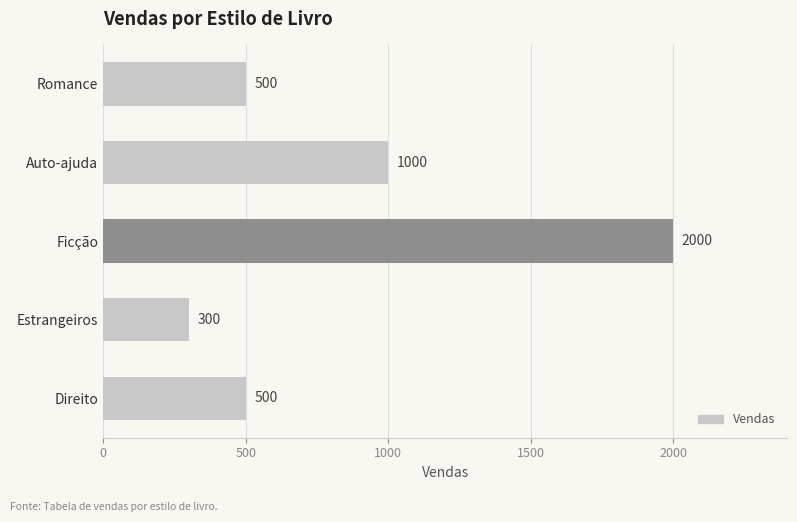

Read the value at Estrangeiros.

300